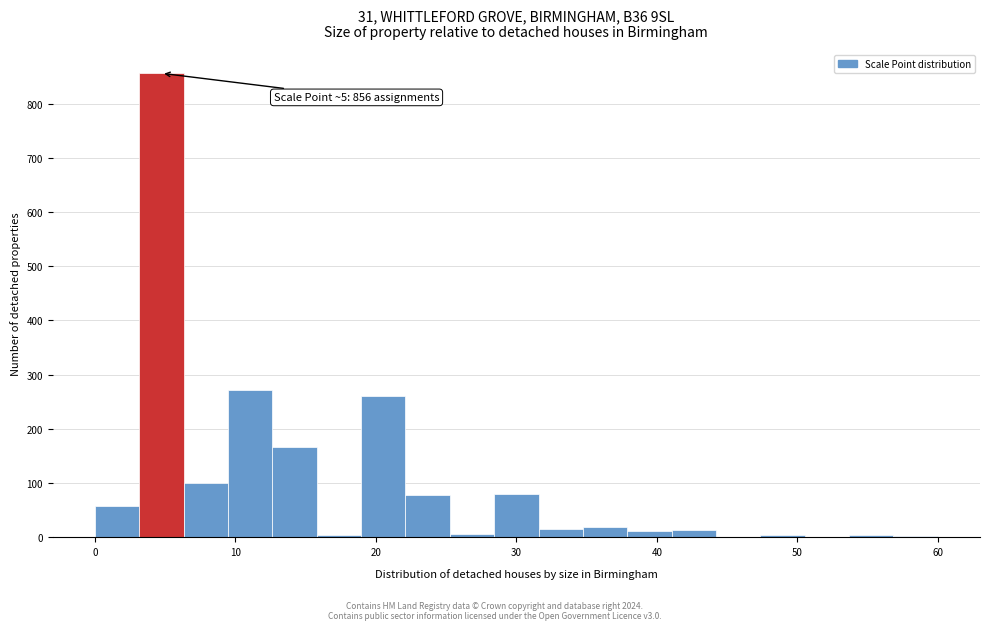

Read against the x-axis, roughly where is the centre of the tallest bar?

5